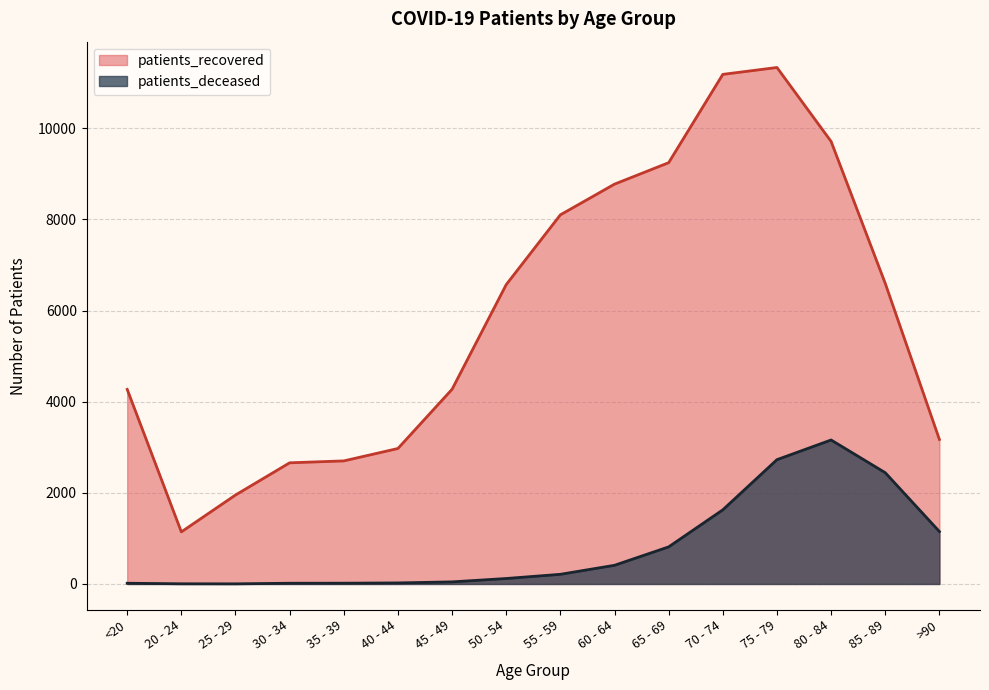

In patients_deceased, how many points are lower than both neighbors (excluding endpoints)?

1